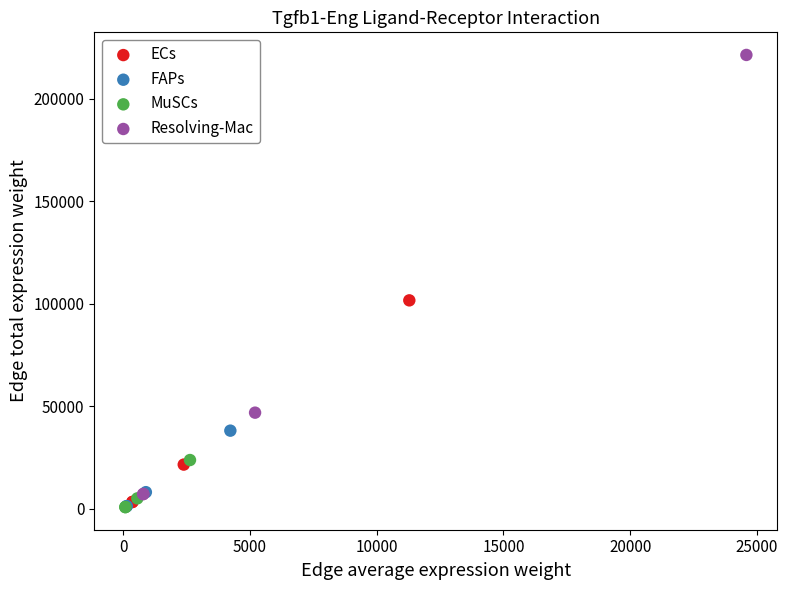

What are all the series names shown in the legend?

ECs, FAPs, MuSCs, Resolving-Mac